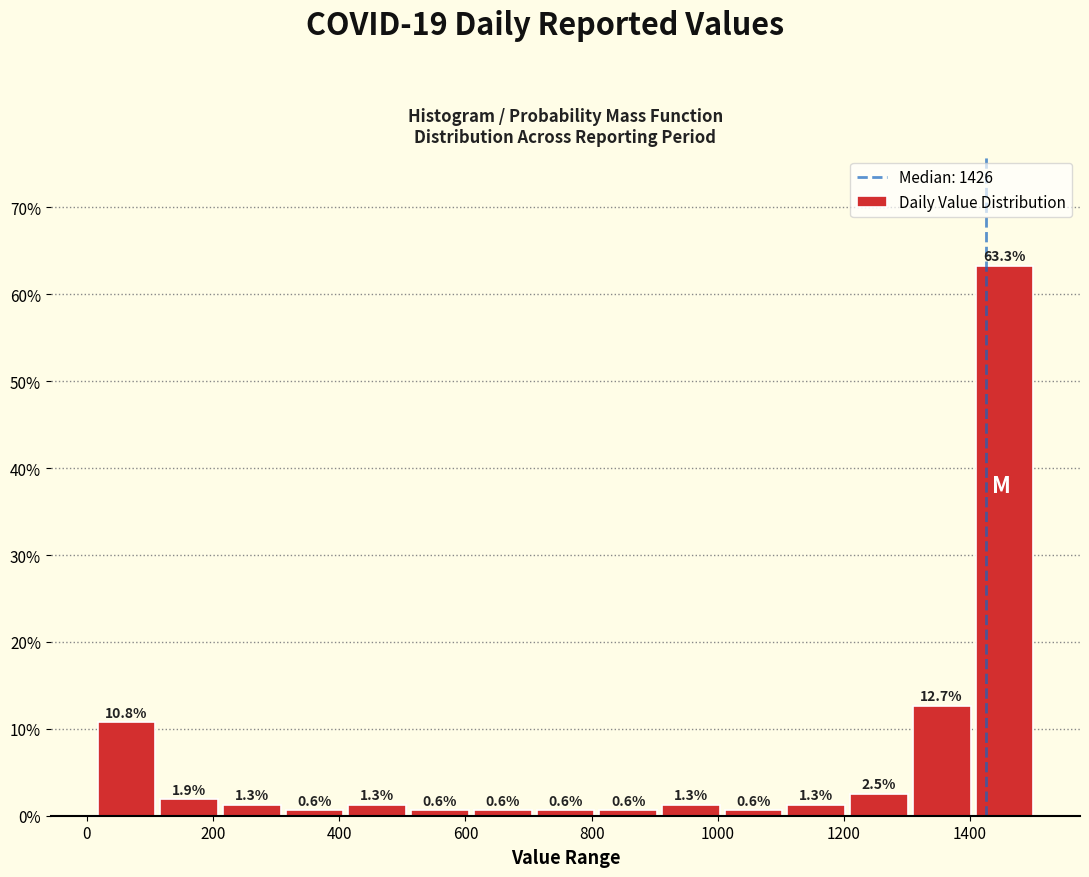

Which range on the x-axis has the tallest bar?

1400 to 1500